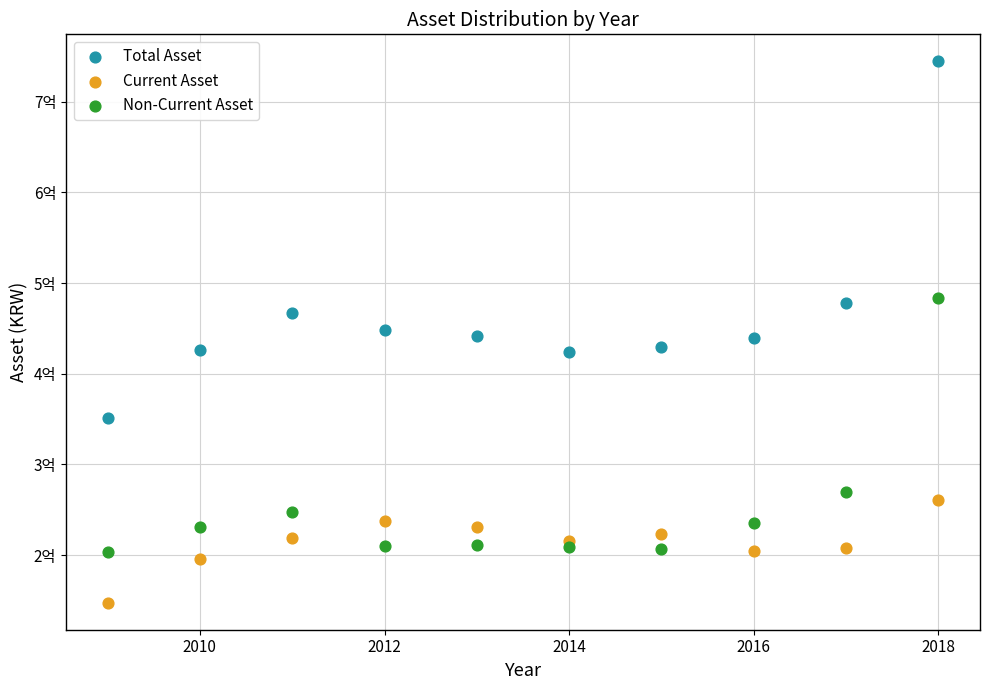

Which series reaches the maximum Y coordinate?

Total Asset